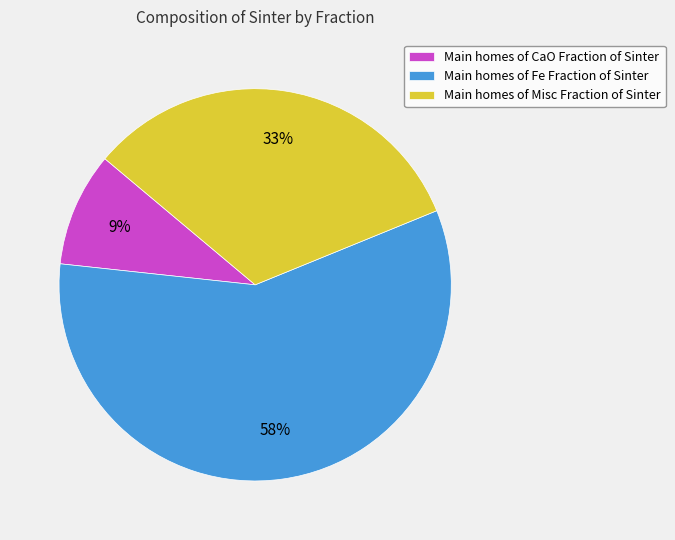

Is there any slice that represents more than half of the pie?

Yes